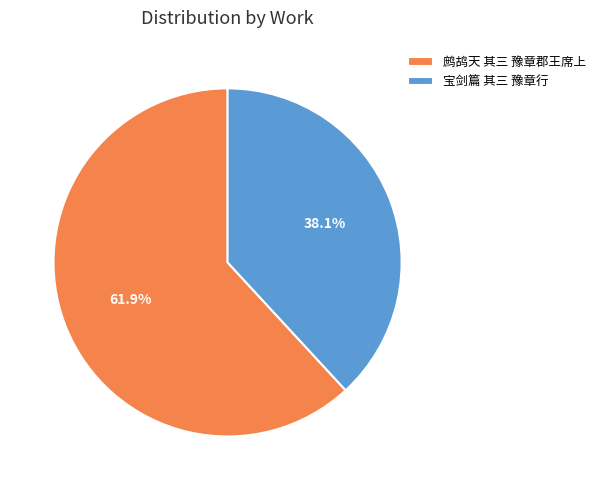

Count the number of slices in the pie.

2